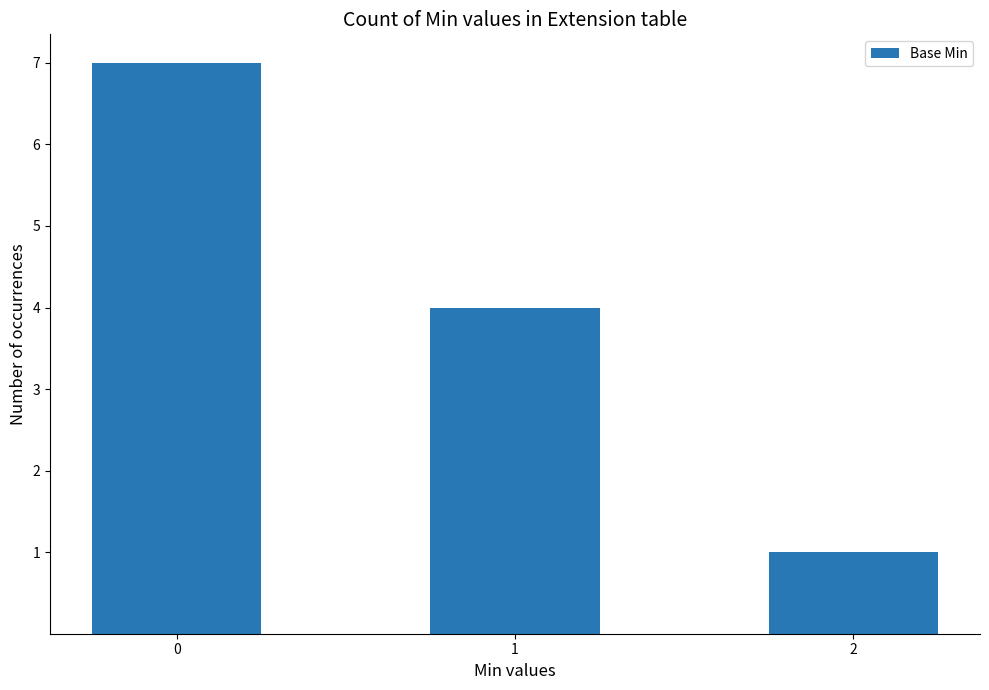

What is the value of the 3rd bar from the left?

1